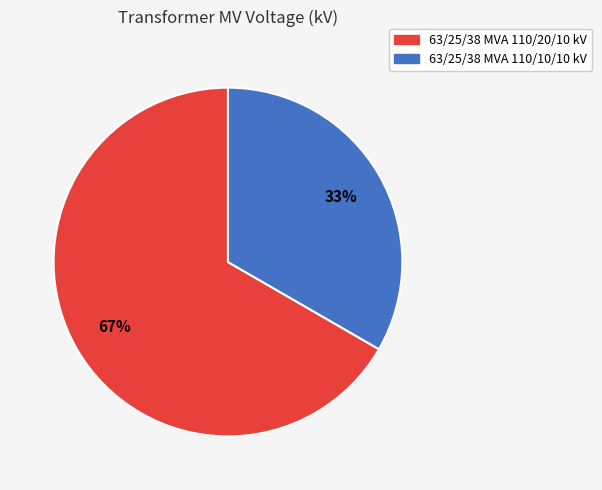

True or false: 63/25/38 MVA 110/10/10 kV accounts for 33% of the total.

True